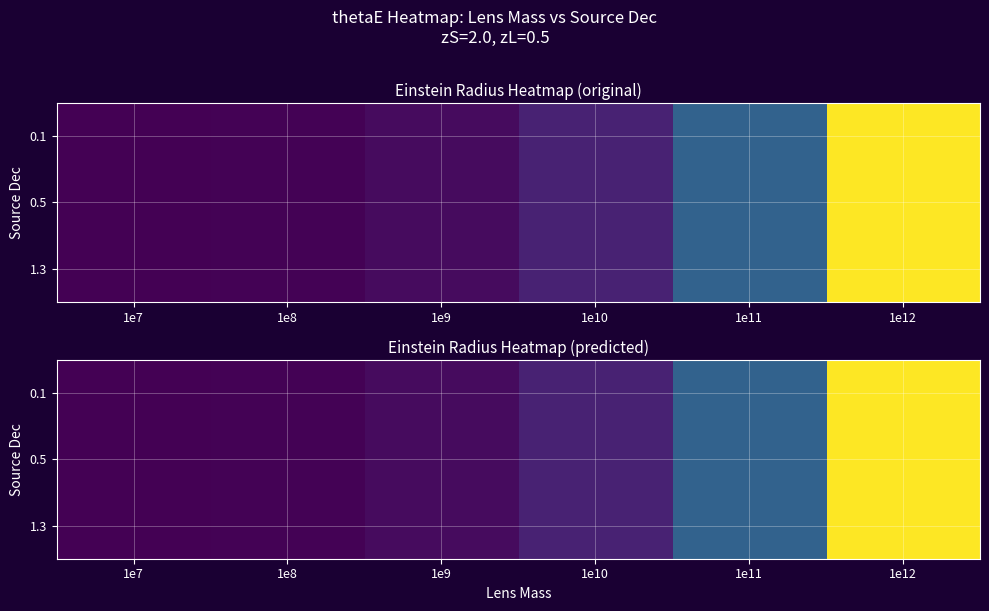

At how many categories does at least one series exceed 0?

6